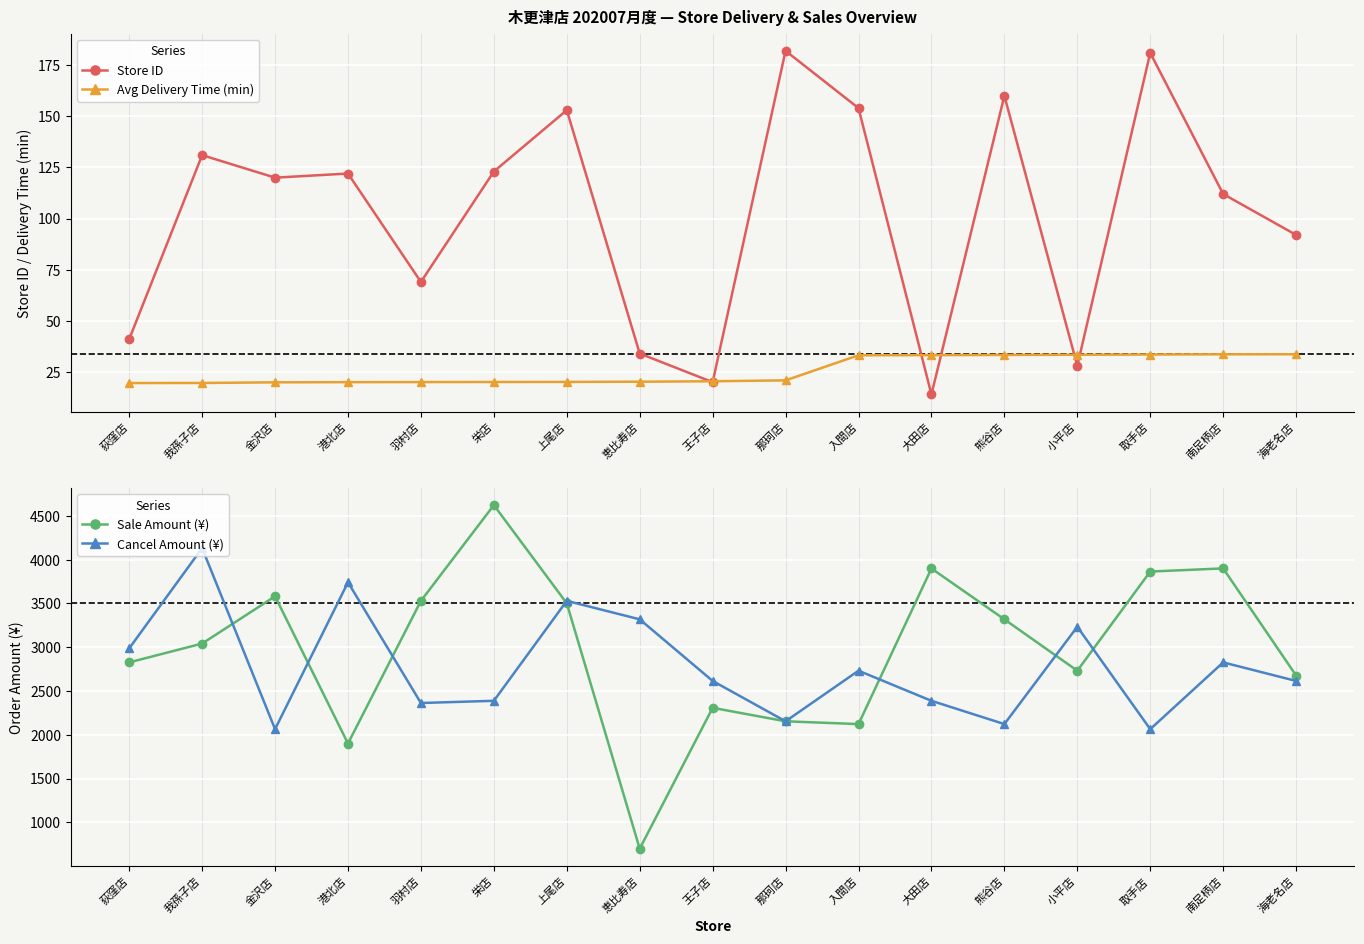

How many interior local valleys does the Sale Amount (¥) series have?

4